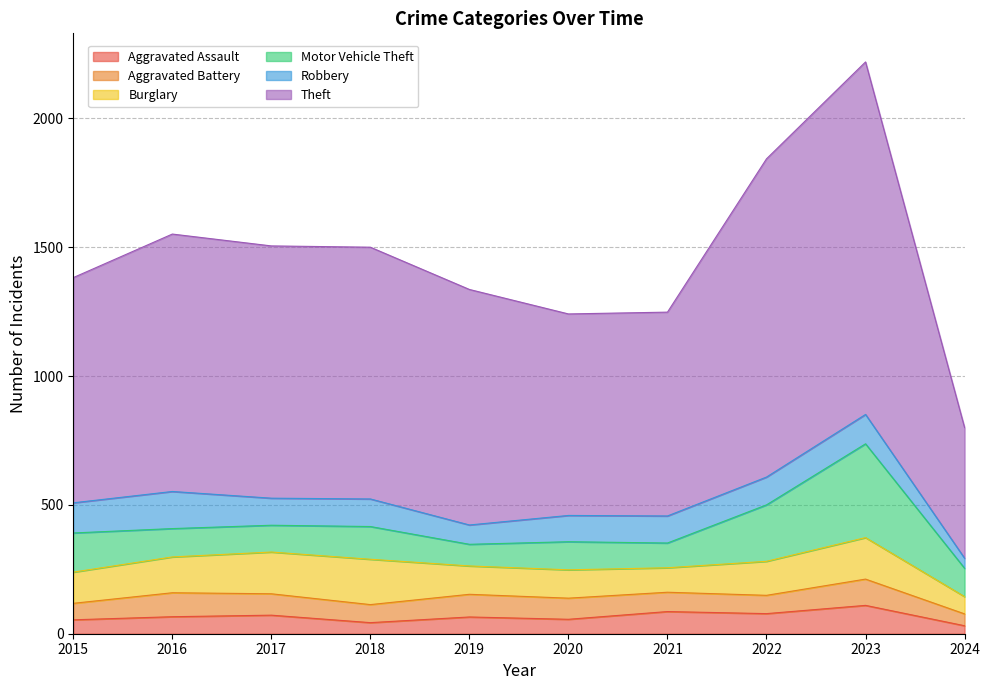

Which has a higher value, 2017 or 2022?

2022